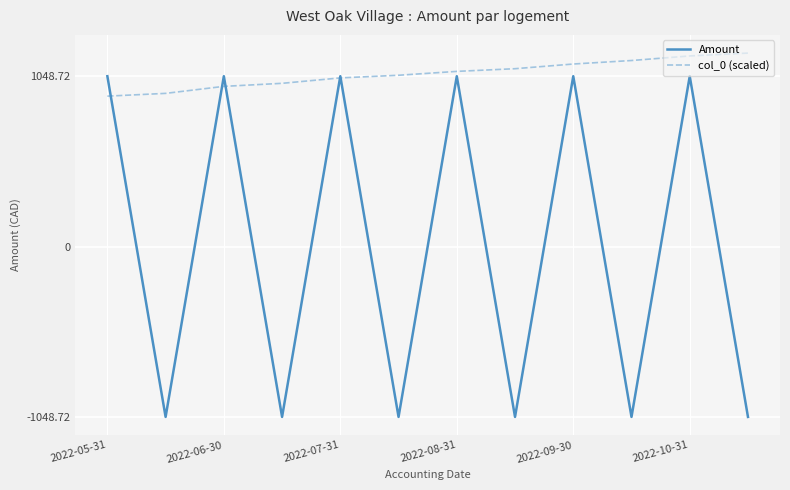

Rank the series by their average value, from lowest to highest.

Amount, col_0 (scaled)